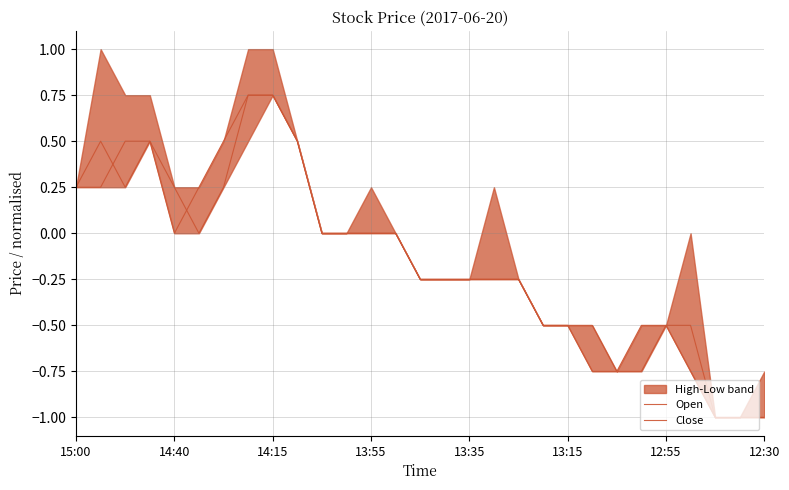

Which series has the largest range (max minus min)?

Open